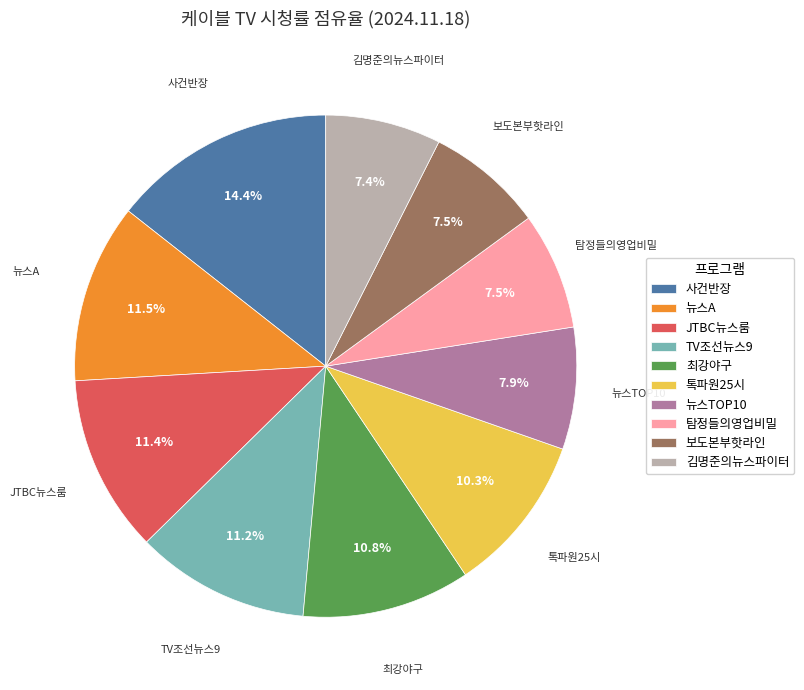

Does 최강야구 represent more than half of the total?

No